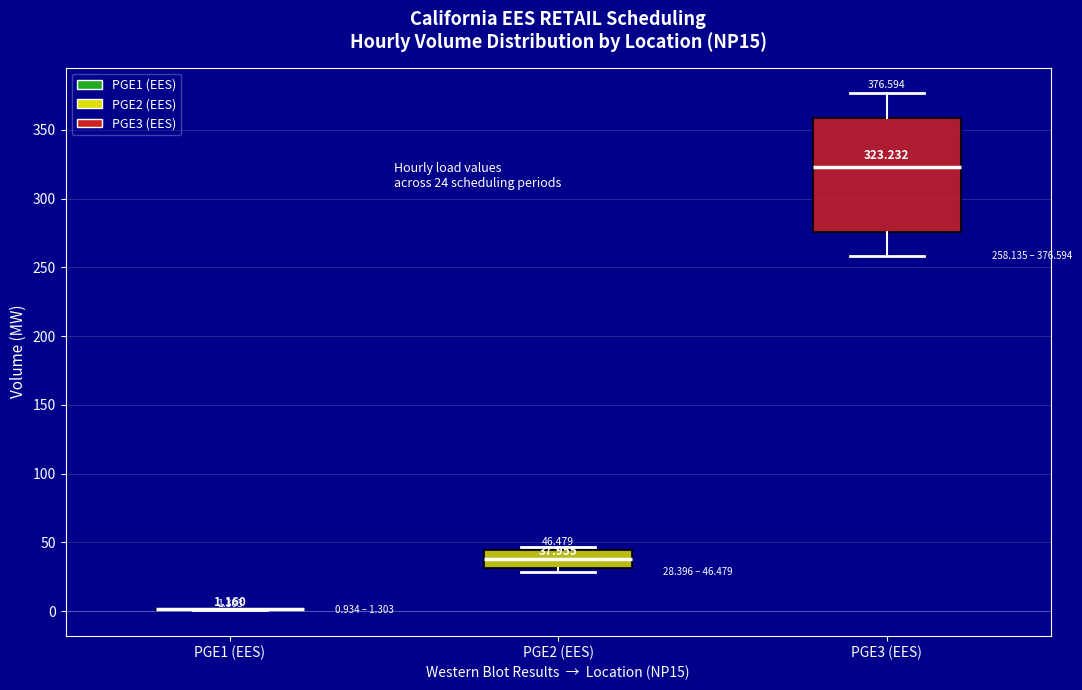

Comparing the boxes themselves (not the whiskers), which one is the tallest?

PGE3 (EES)